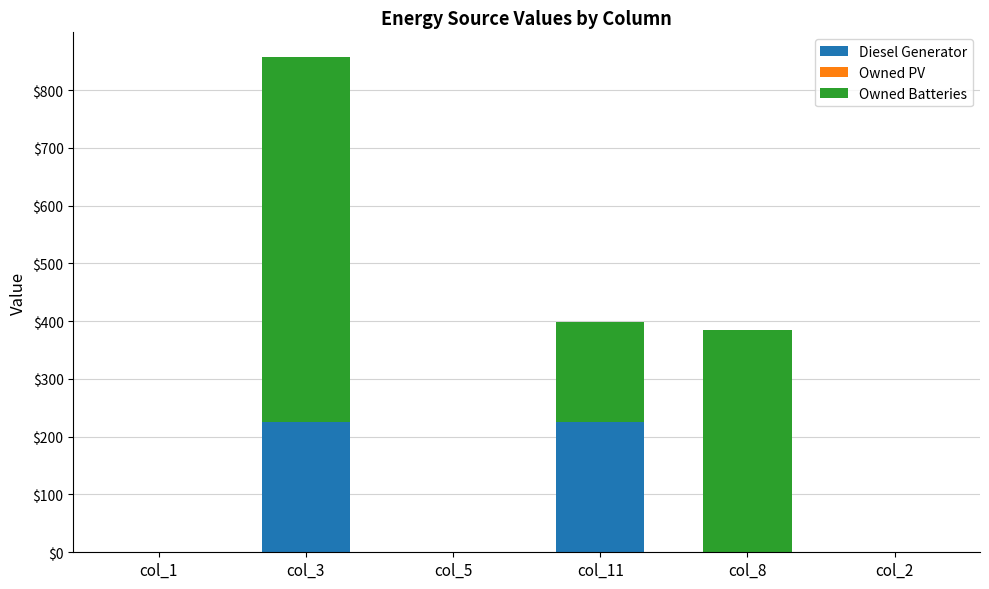

At which category is the sum across all series the highest?

col_3